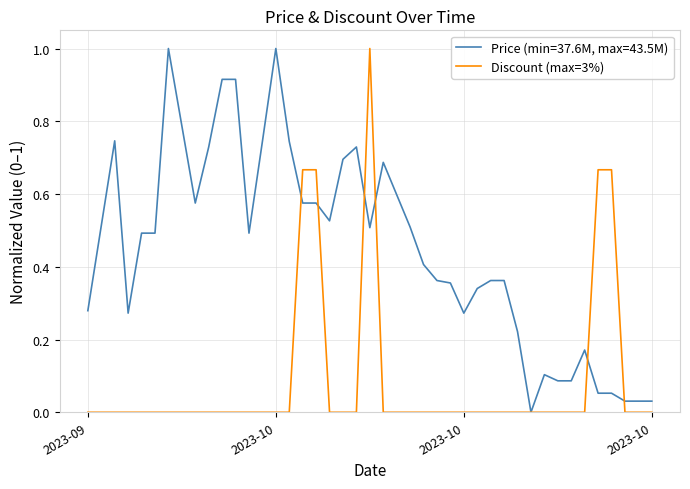

Rank the series by their average value, from highest to lowest.

Price (min=37.6M, max=43.5M), Discount (max=3%)